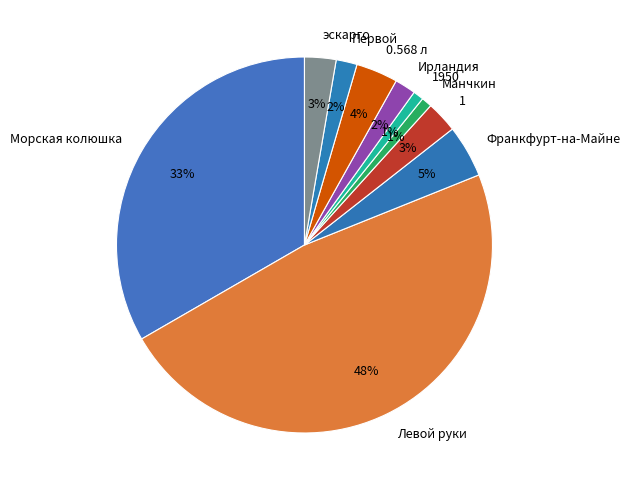

How many slices are in this pie chart?

10